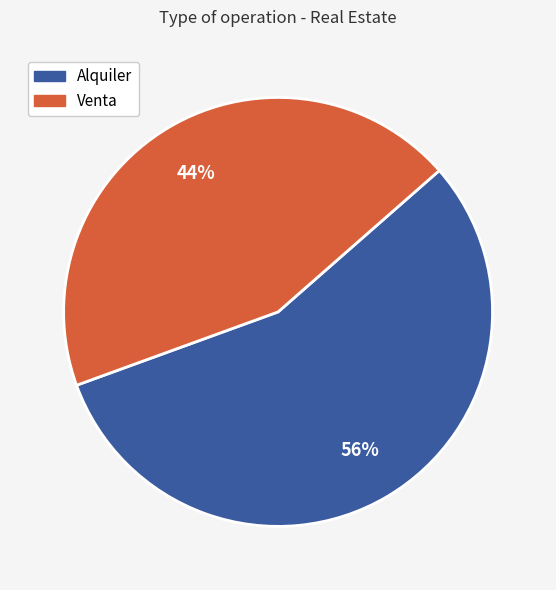

Is Alquiler the majority of the pie?

Yes